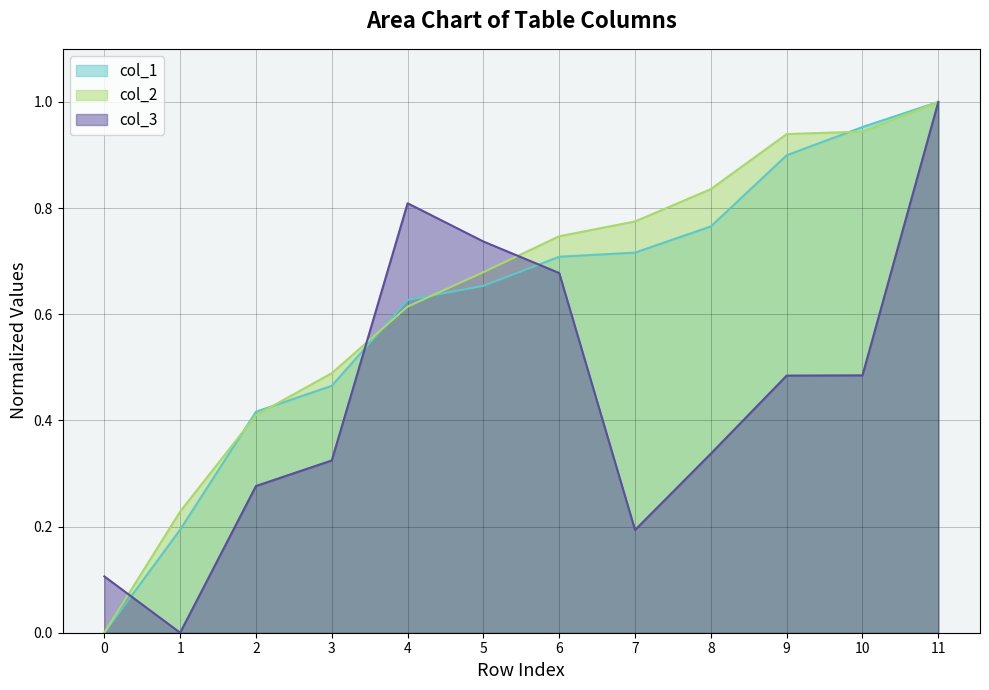

At which category is the sum across all series the highest?

11